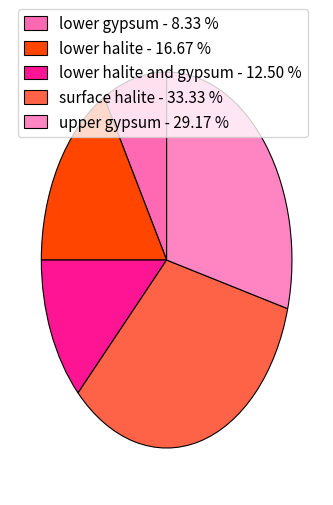

Which slice is the largest?

surface halite - 33.33 %